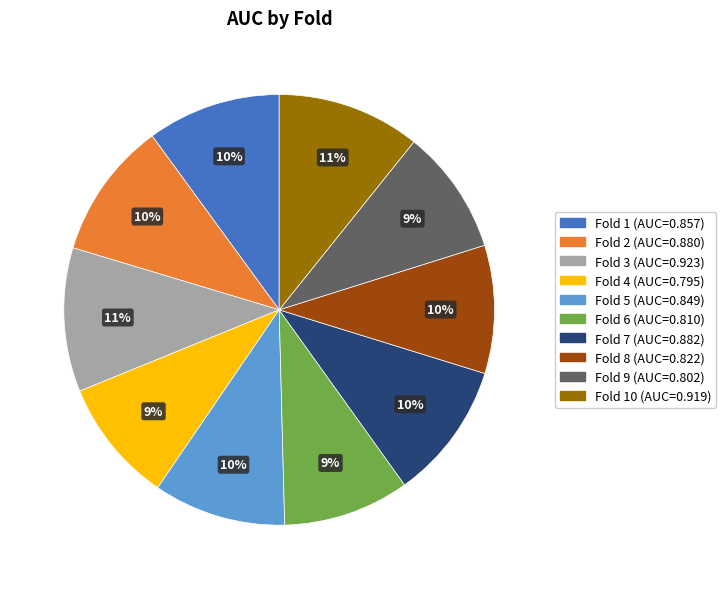

How many segments does this pie chart have?

10